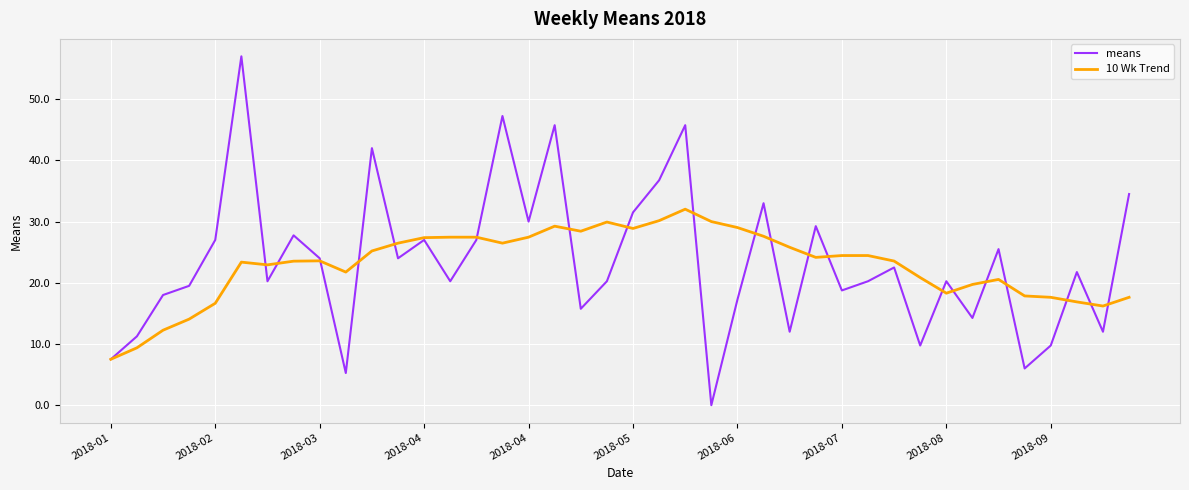

How many positive values does the means series have?

39